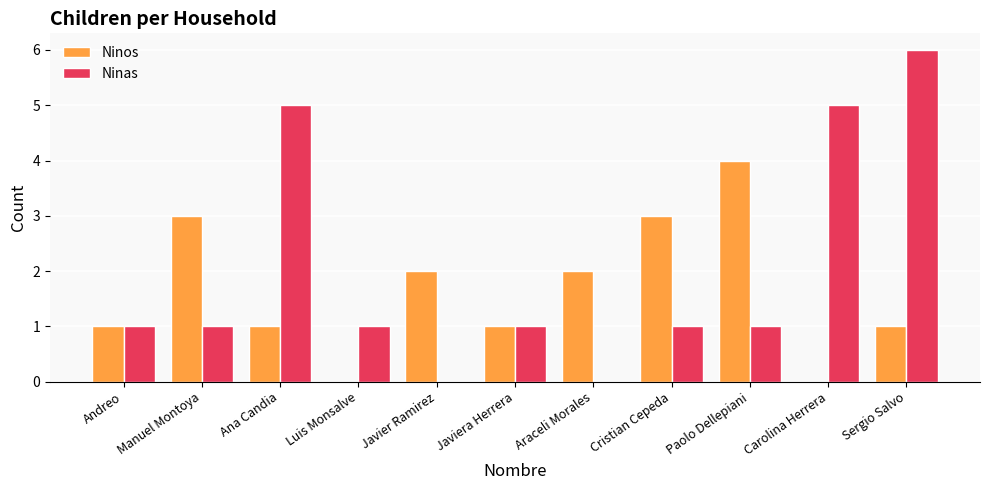

What is the sum of all Ninos values?

18